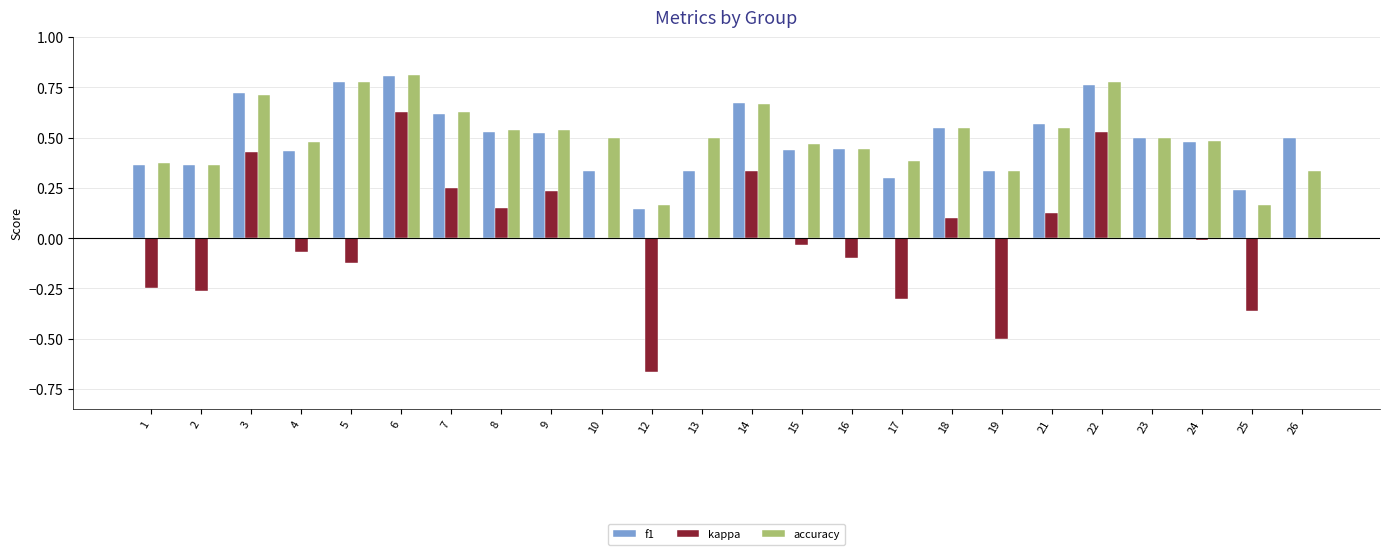

How many groups of bars are there?

24